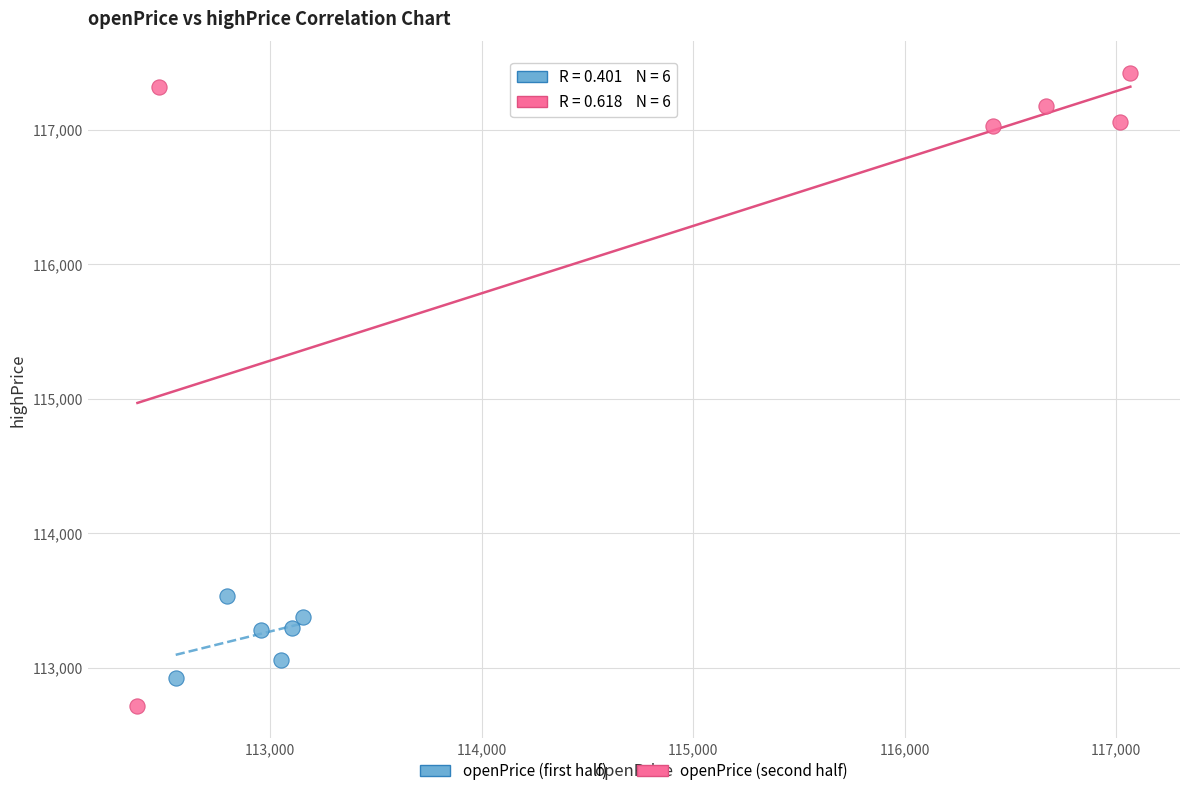

Which series reaches the minimum Y coordinate?

openPrice (second half)